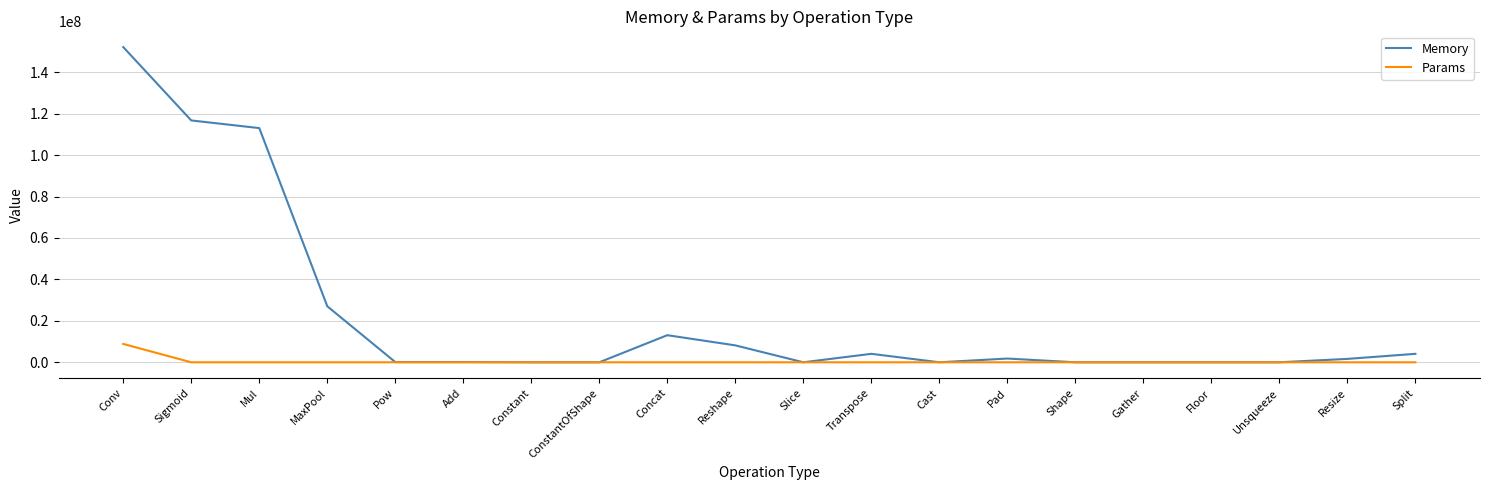

Which series has the largest total across all categories?

Memory